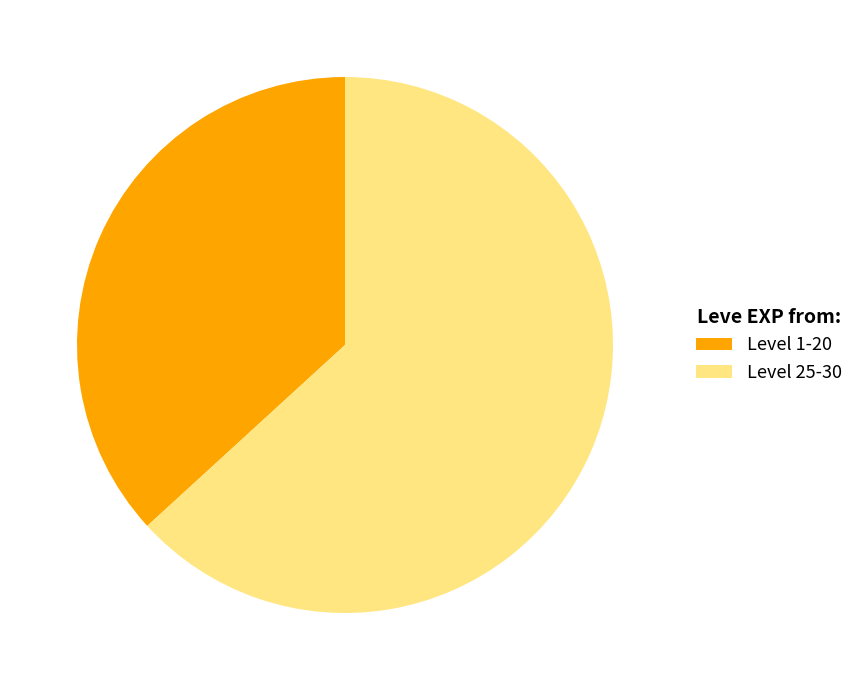

Do Level 1-20 and Level 25-30 together represent more than half of the pie?

Yes